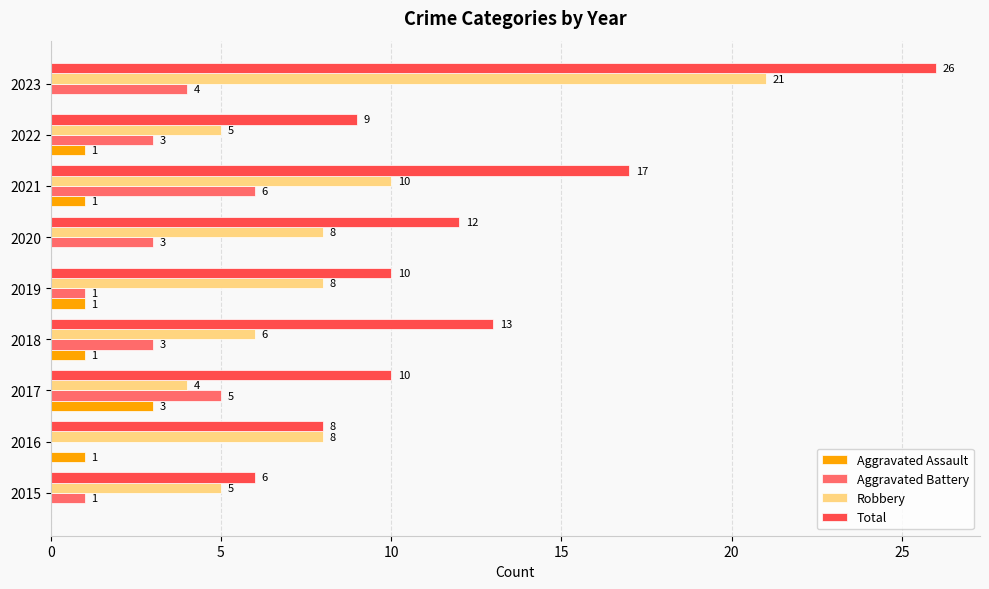

Between 2015 and 2023, which series saw the biggest shift?

Total